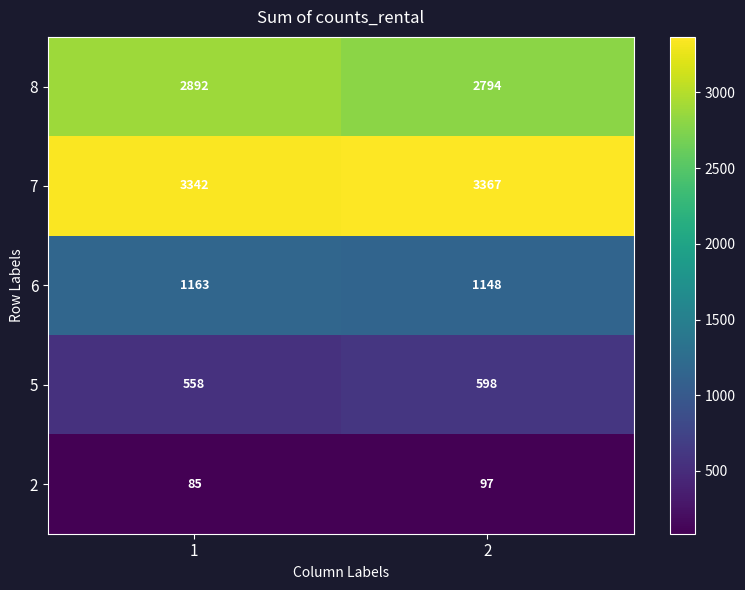

Which series has the largest total across all categories?

7